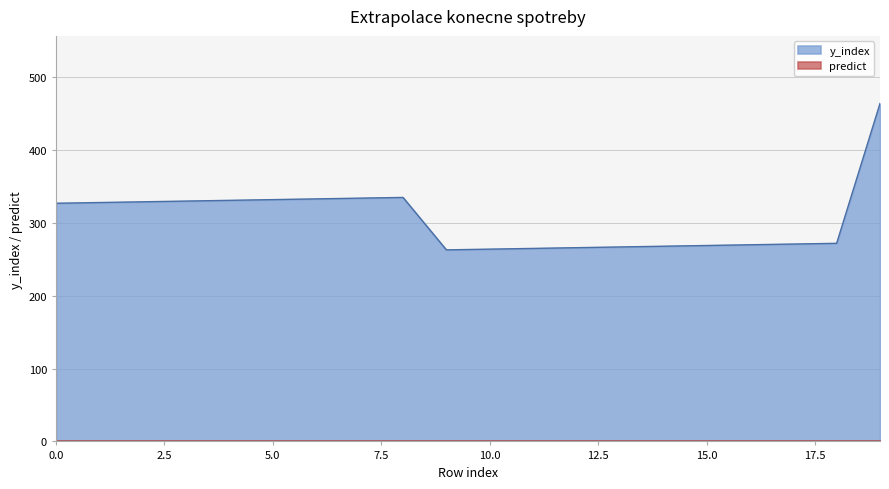

How many points are lower than both their immediate neighbors (excluding endpoints)?

1